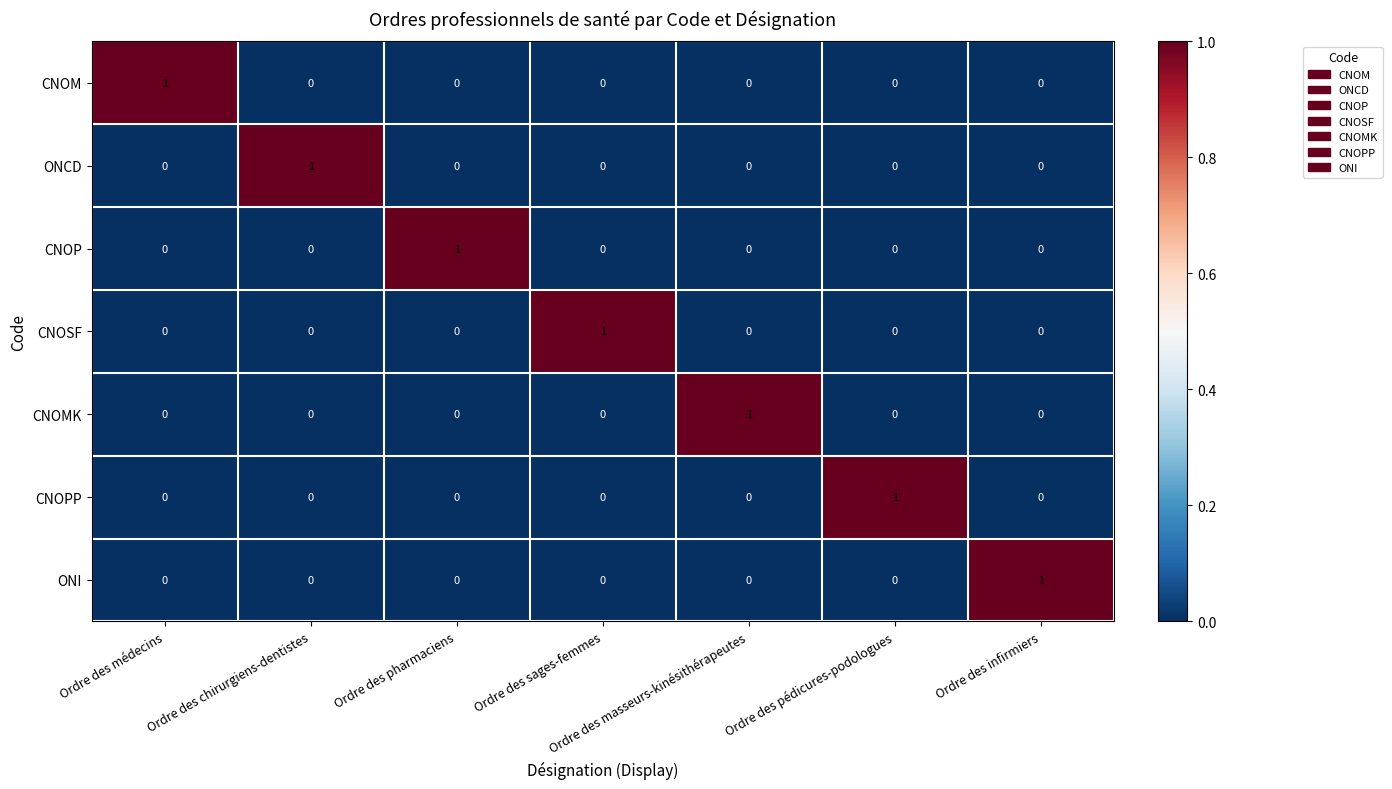

How many categories are shown in the chart?

7